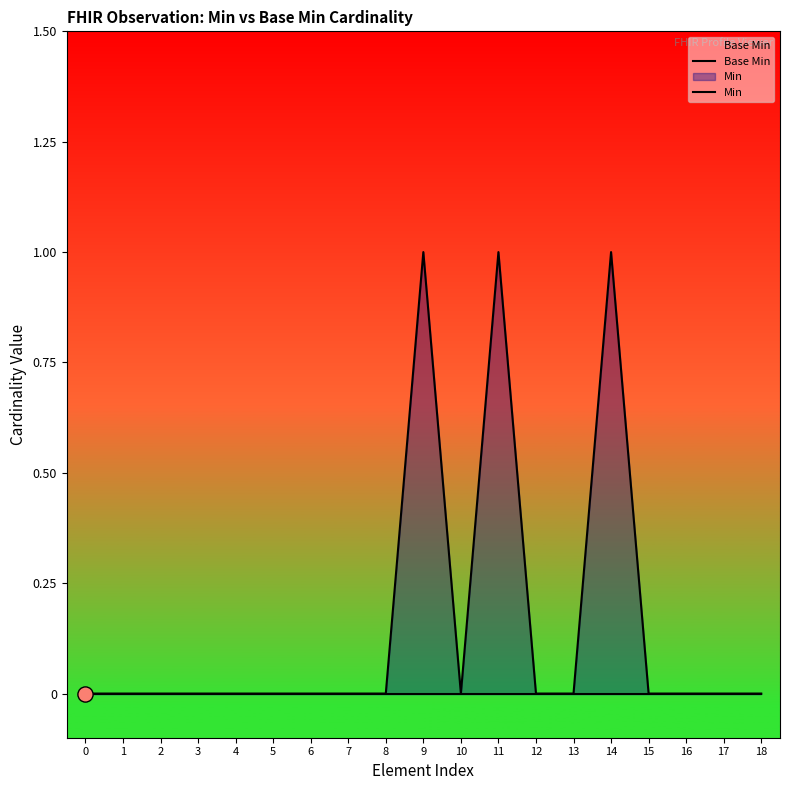

Is the value of Base Min at 16 greater than the value of Min at 9?

No